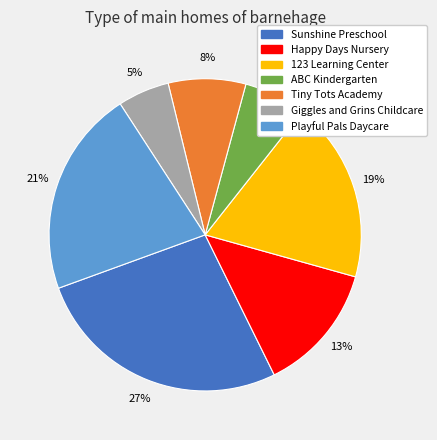

How many segments does this pie chart have?

7